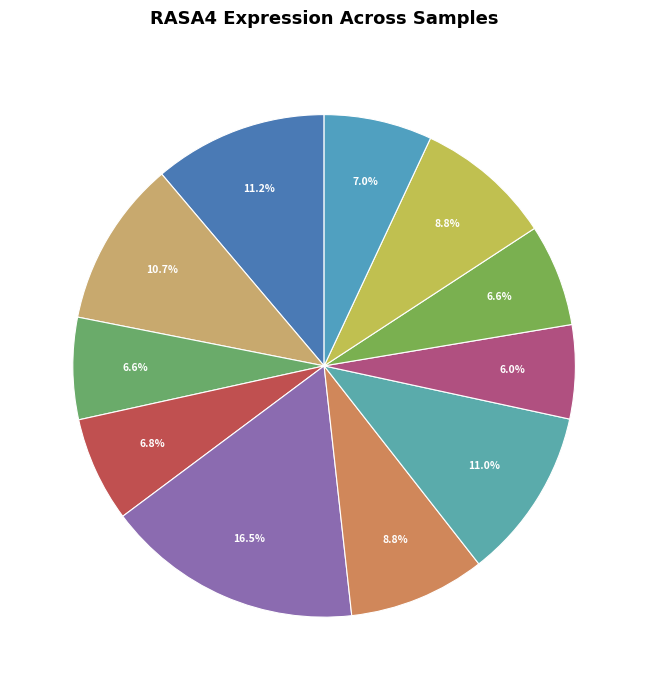

Count the number of slices in the pie.

11